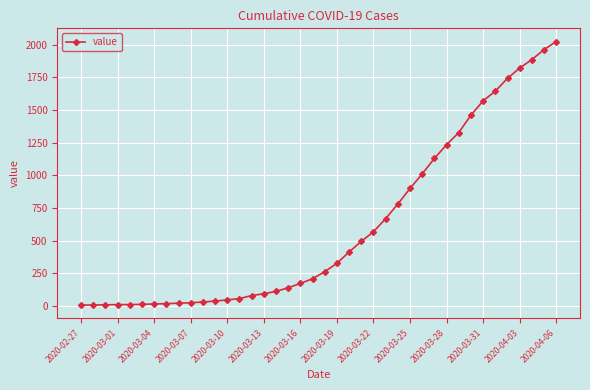

How many lines are shown in the chart?

1